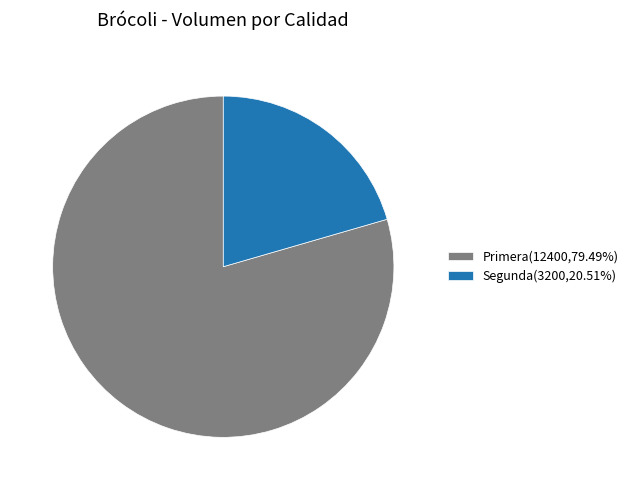

Which has a higher value, Primera or Segunda?

Primera